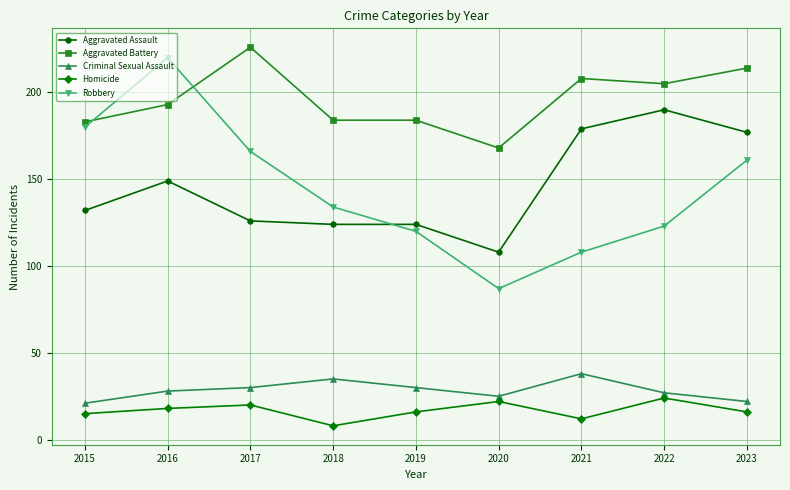

True or false: Aggravated Battery and Homicide intersect in this chart.

False